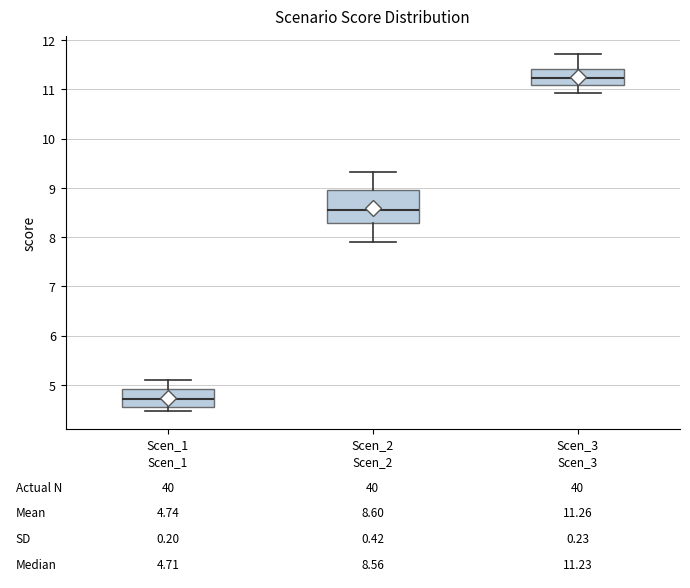

Which box's median line is the lowest?

Scen_1